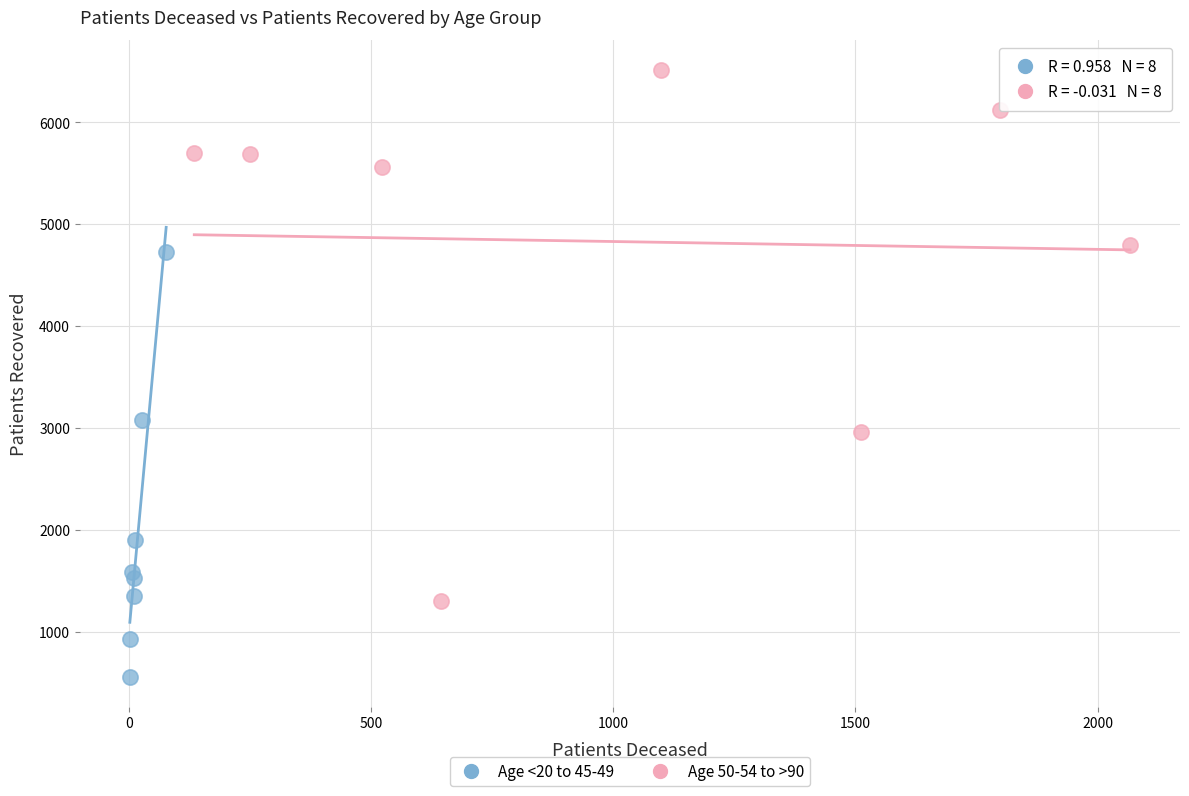

Which series has the widest spread of Y values?

Age 50-54 to >90